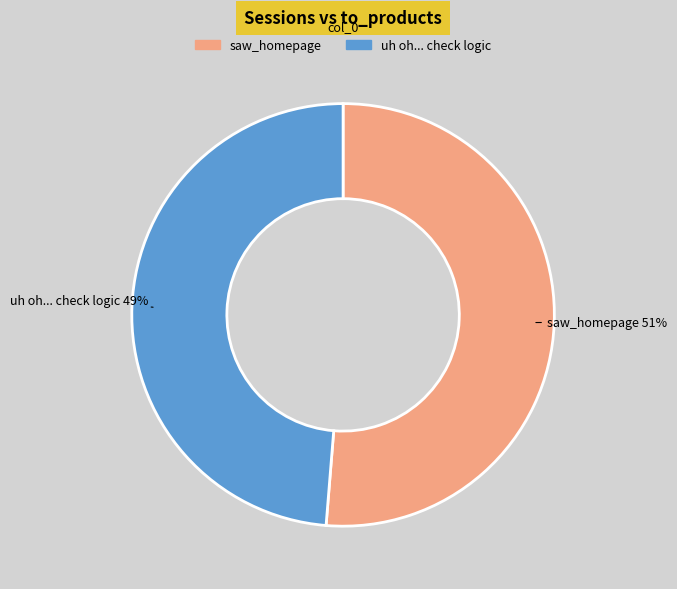

How many segments does this pie chart have?

2